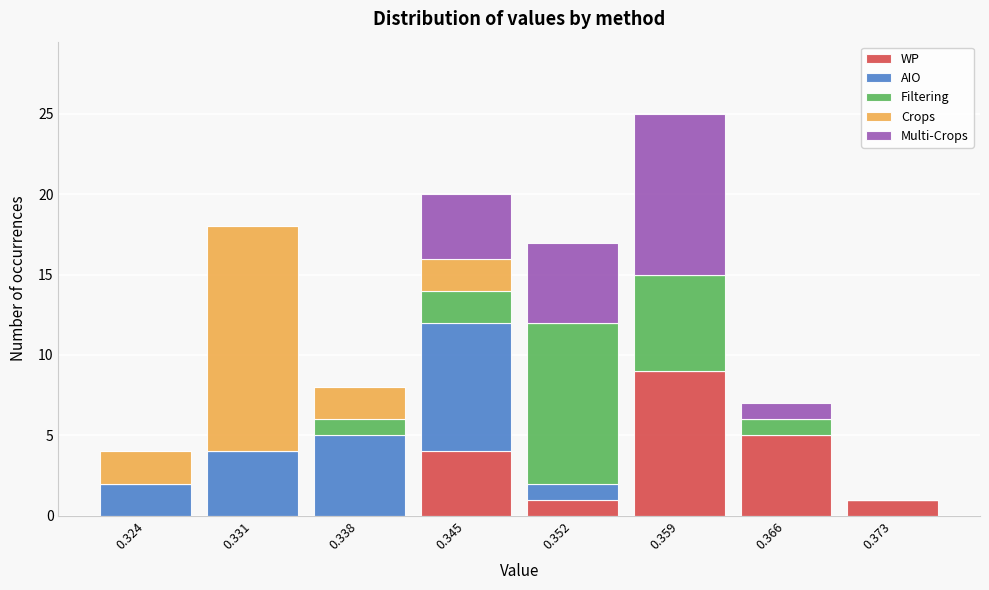

What is the sum of the WP values at 0.331 and 0.345?

4